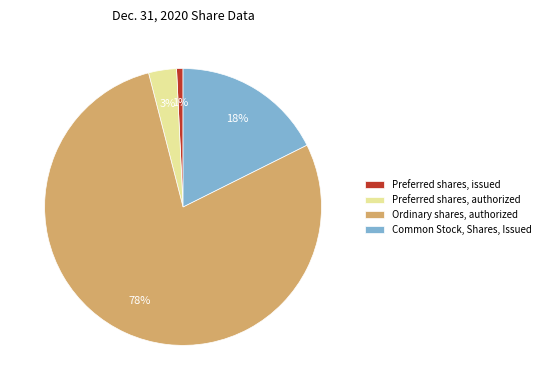

Is Ordinary shares, authorized the majority of the pie?

Yes